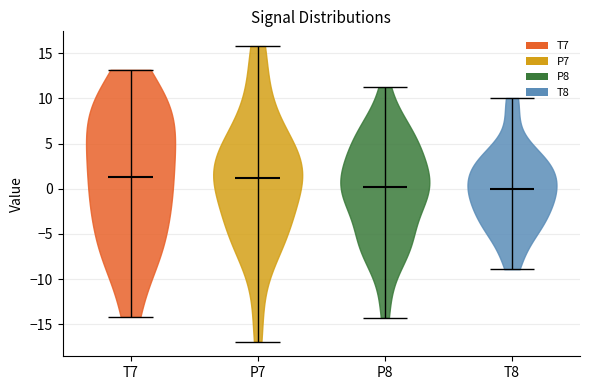

What is the lowest point the violin for P8 reaches on the y-axis? The values are not printed on the chart, so give them approximately, as read against the axis.

-14.5